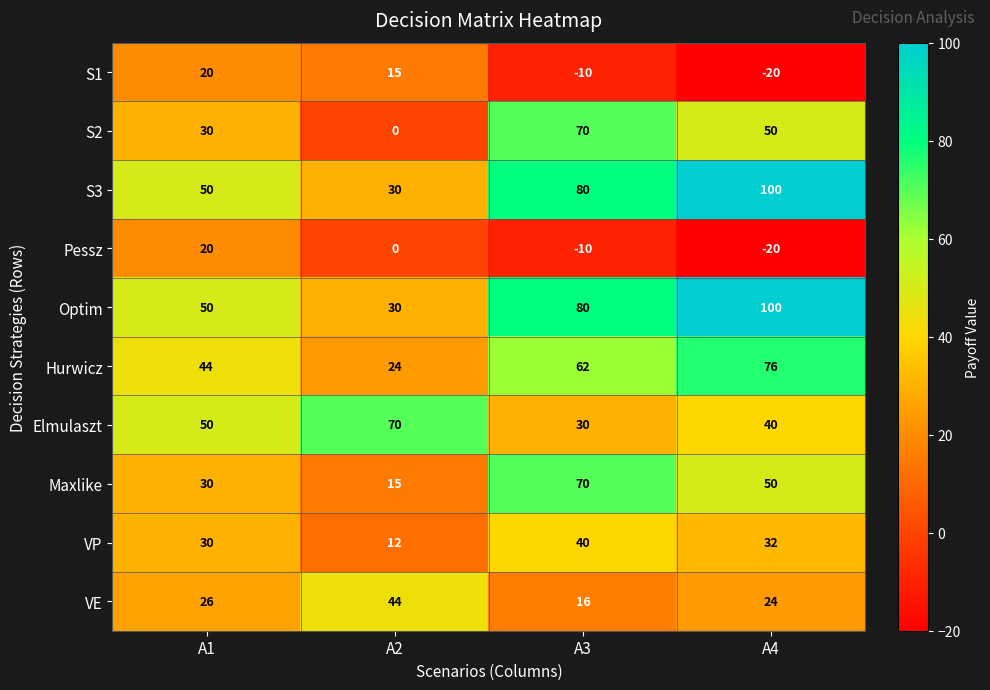

Rank the categories by VP value from highest to lowest.

A3, A4, A1, A2